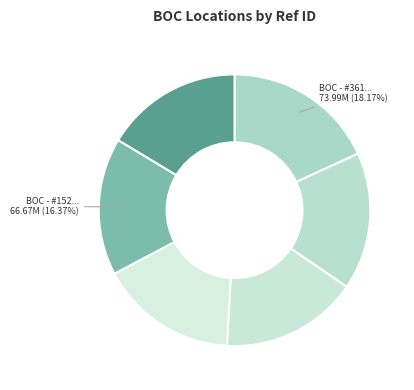

How many slices are in this pie chart?

6